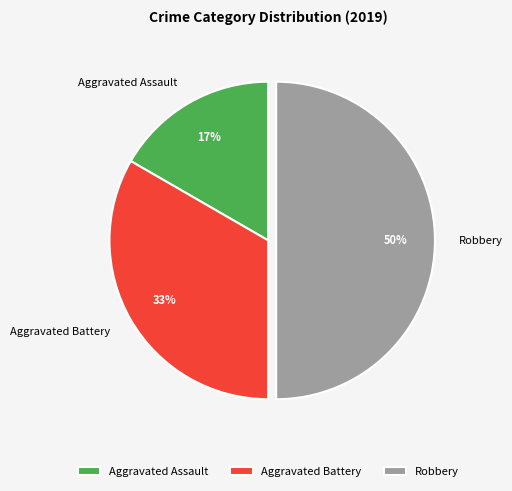

To the nearest percent, what is the difference between the largest and smallest slice percentages?

33%